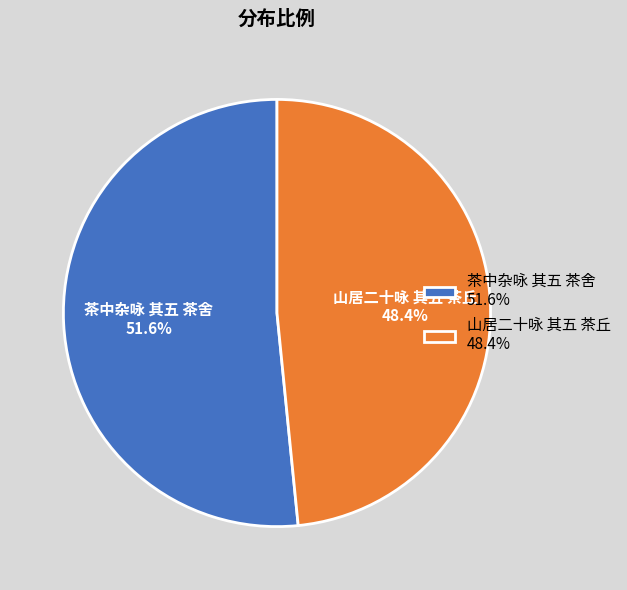

How many segments does this pie chart have?

2